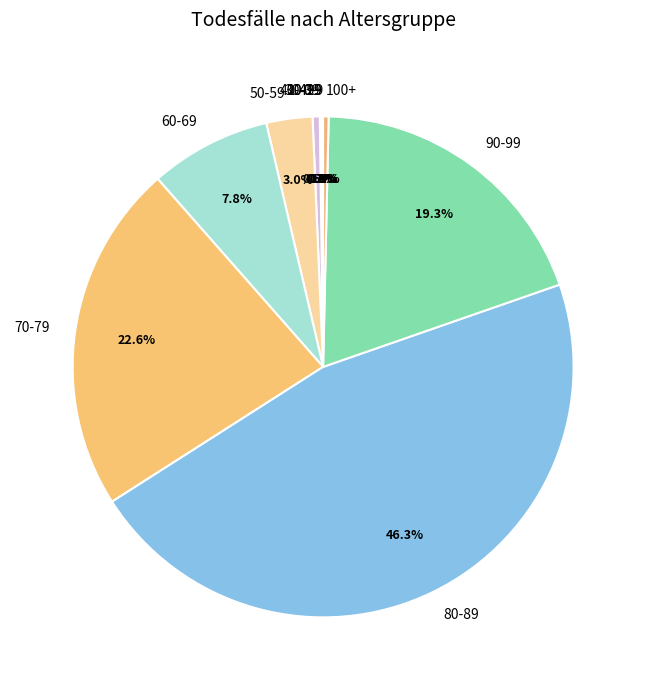

To the nearest percent, what is the difference between the largest and smallest slice percentages?

46%